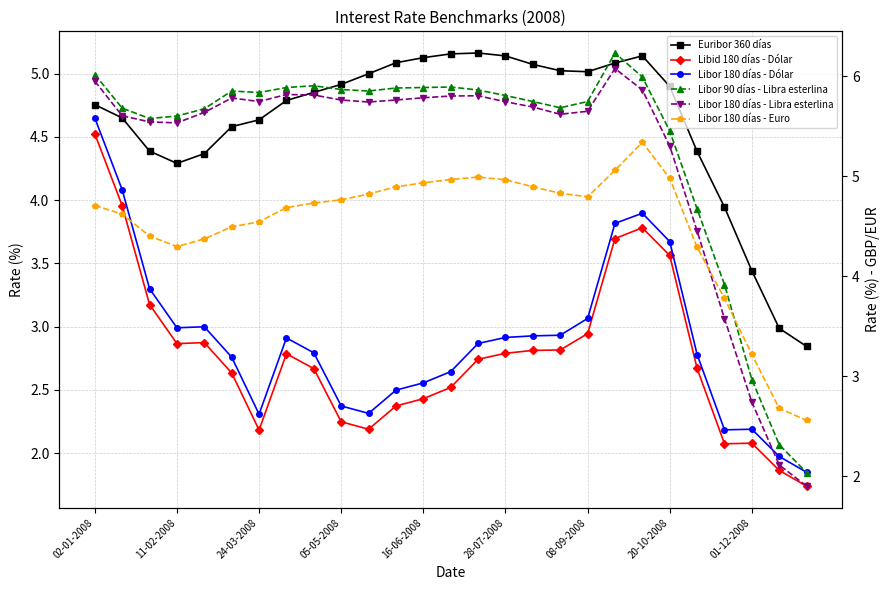

How many data points in Libor 90 días - Libra esterlina are less than 5?

5